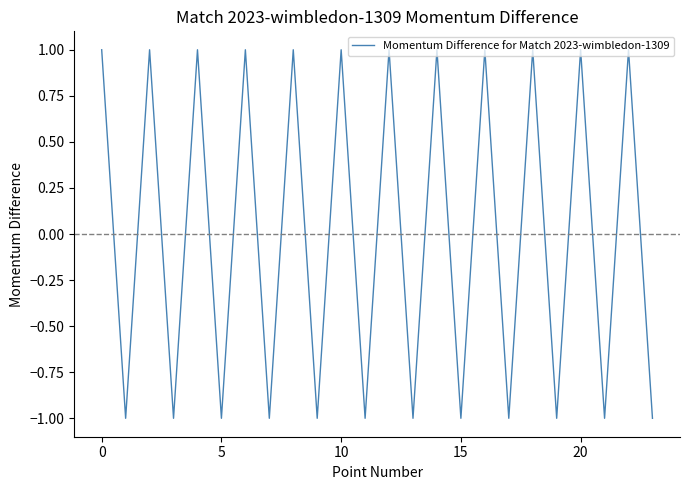

Does the chart have visible grid lines?

No